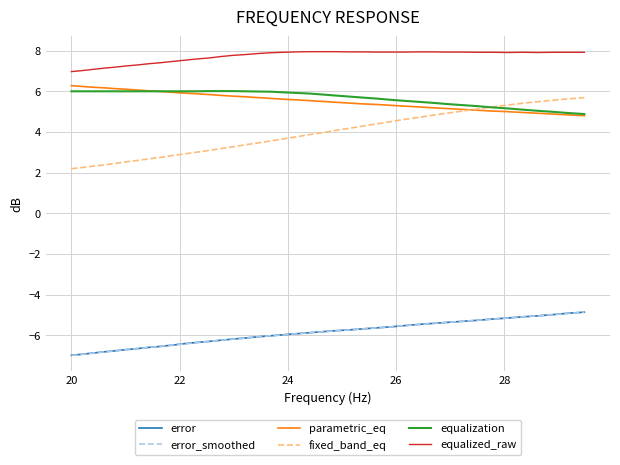

True or false: error and equalized_raw cross at least once.

False